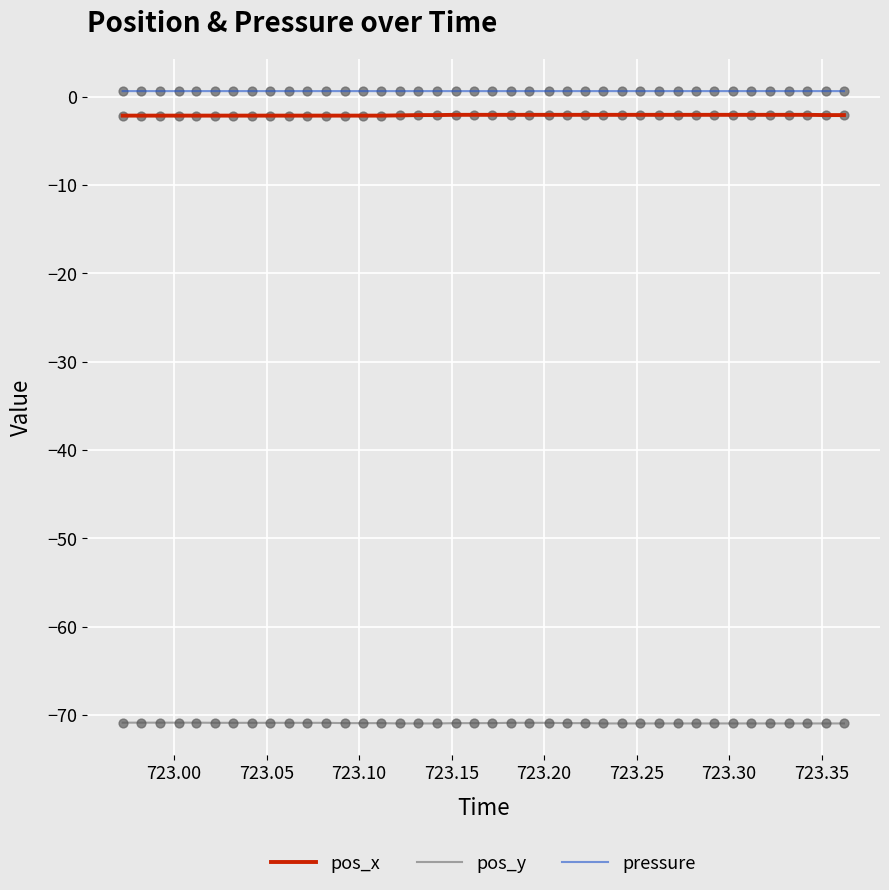

What are all the series names shown in the legend?

pos_x, pos_y, pressure